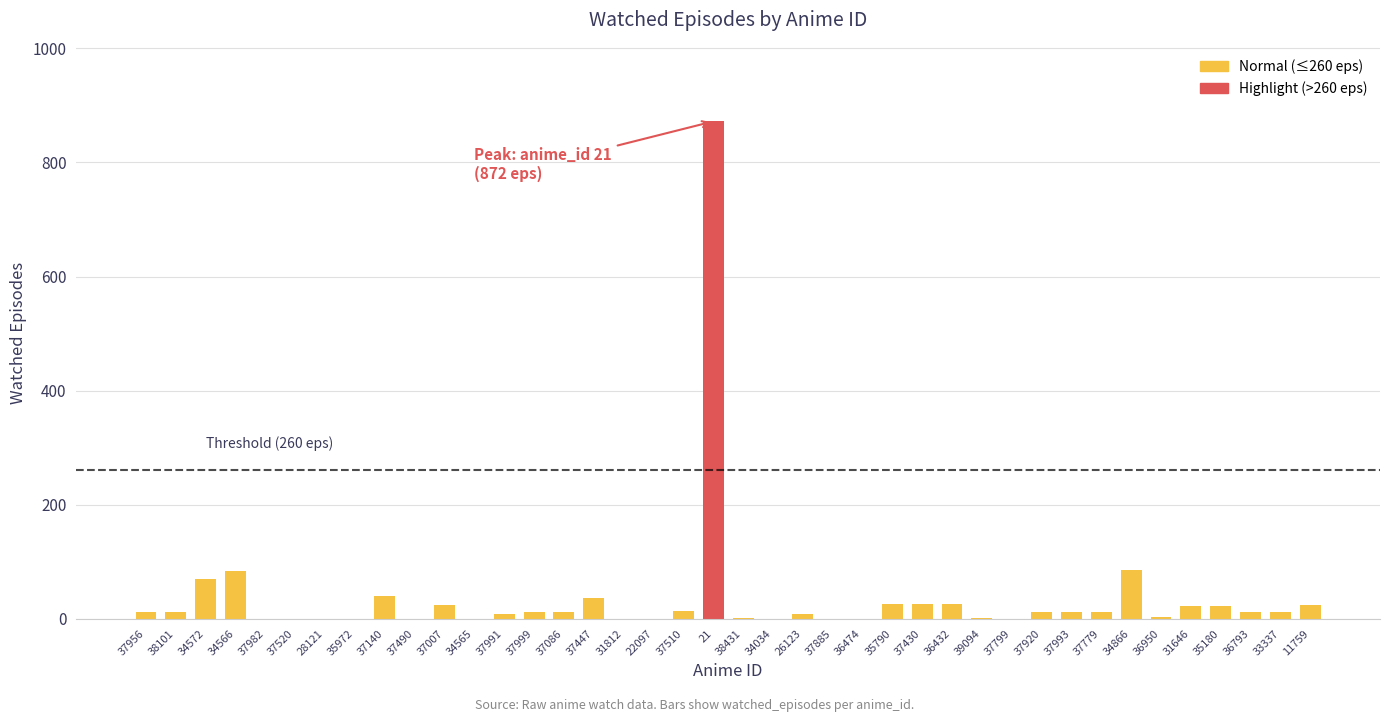

True or false: the data shows 8 at 37991.

True